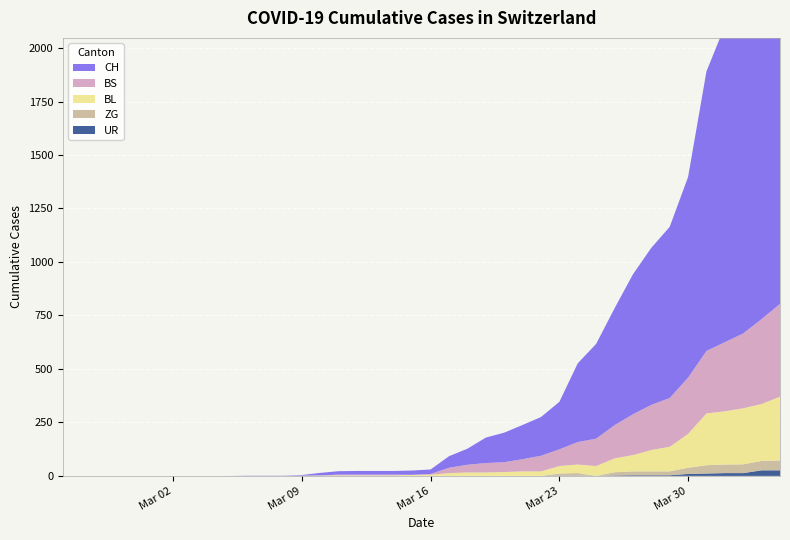

Reading right to left, transcribe all the data shown in this chart.

CH: 1950	1795	1643	1478	1307	938	800	734	654	546	443	368	222	181	160	138	119	75	54	21	20	17	17	17	16	12	3	1	1	1	0	0	0	0	0	0	0	0	0	0
BL: 298	266	262	249	242	158	115	100	76	65	46	40	35	21	21	18	16	16	13	5	5	2	2	2	2	2	1	0	0	0	0	0	0	0	0	0	0	0	0	0
BS: 434	397	350	323	292	263	228	211	191	155	128	105	78	73	57	46	44	36	25	4	0	4	4	4	4	0	0	0	0	0	0	0	0	0	0	0	0	0	0	0
ZG: 46	44	41	40	39	29	18	18	18	15	0	12	10	0	0	0	0	0	0	0	0	0	0	0	0	0	0	0	0	0	0	0	0	0	0	0	0	0	0	0
UR: 26	26	13	13	11	9	3	3	3	2	0	1	1	0	0	0	0	0	0	0	0	0	0	0	0	0	0	0	0	0	0	0	0	0	0	0	0	0	0	0